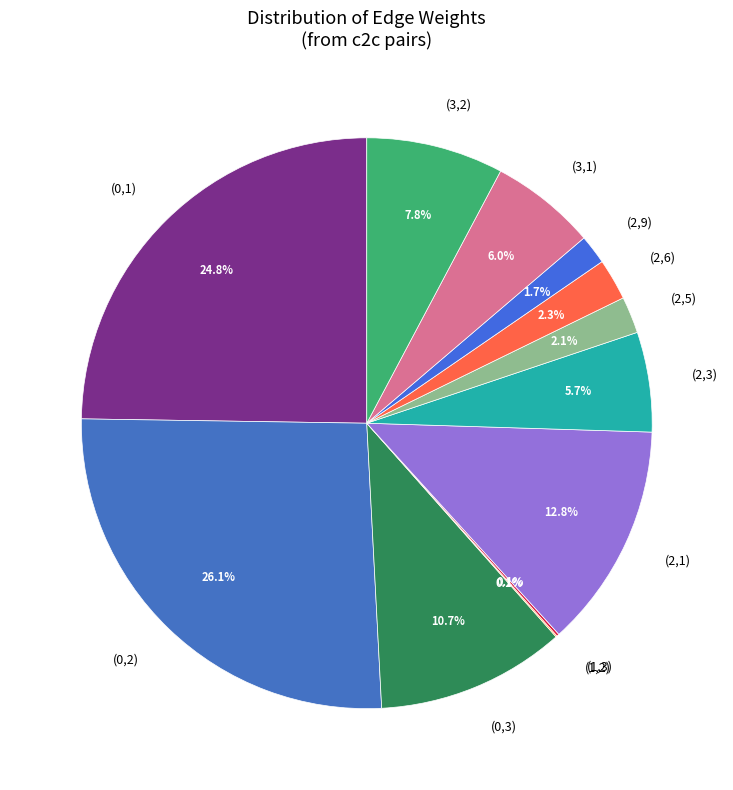

Is there any slice that represents more than half of the pie?

No